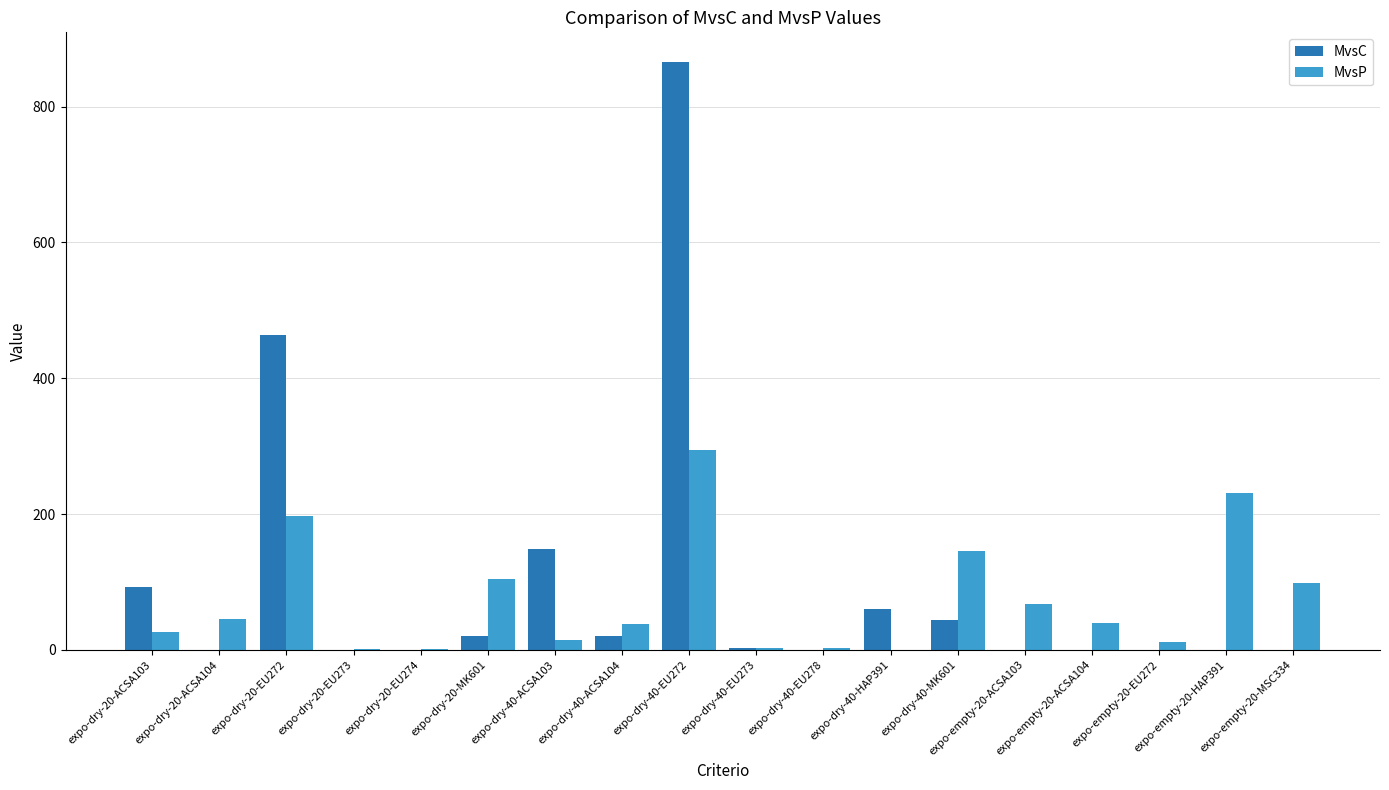

Which series has the widest spread of values?

MvsC